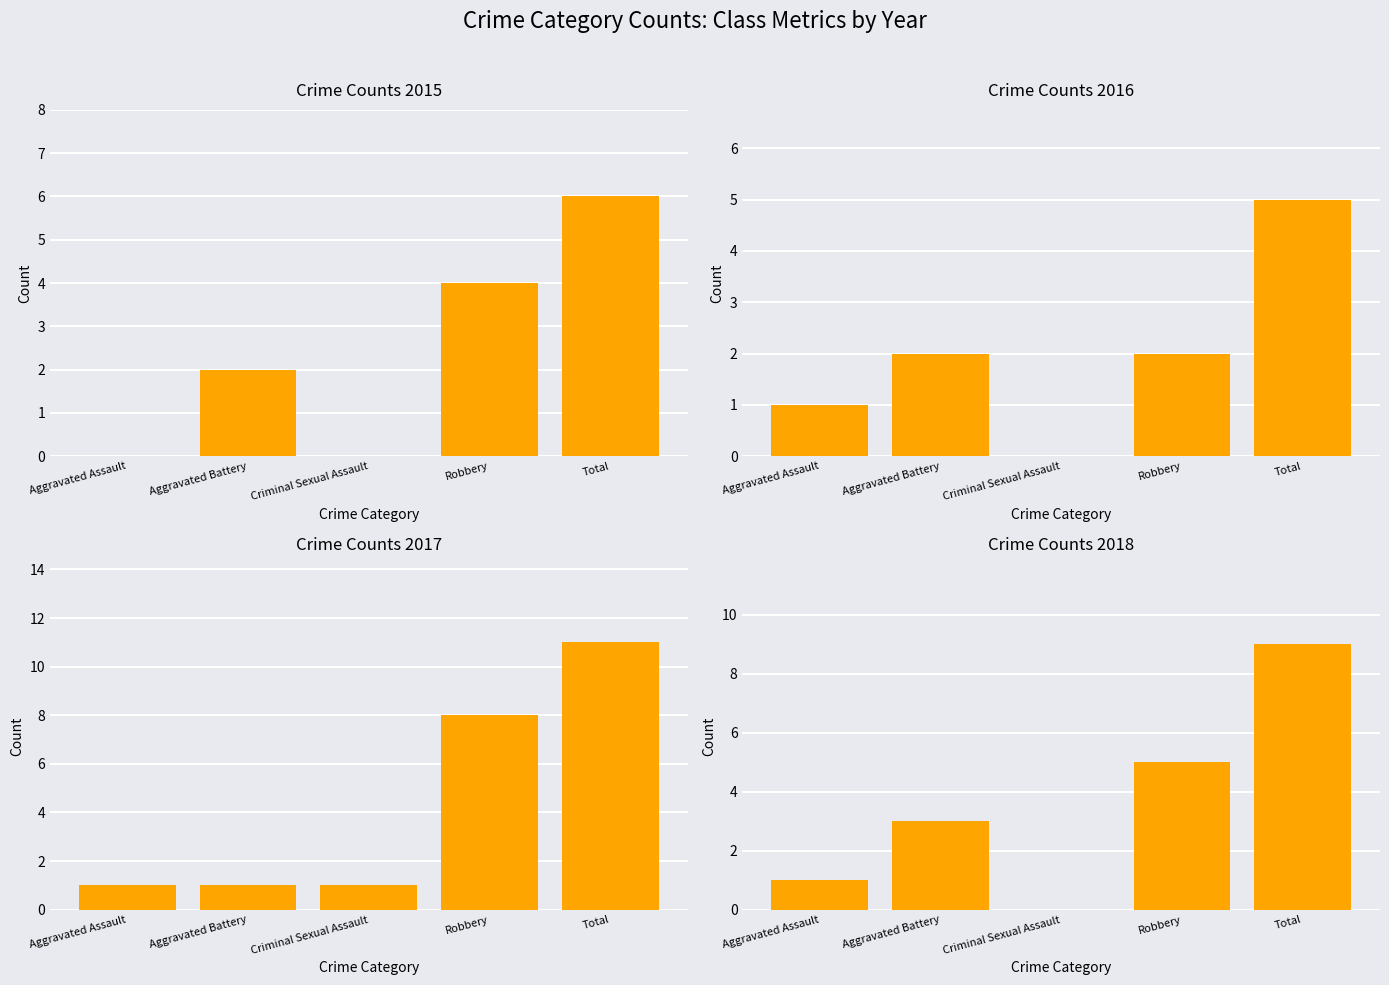

Reading left to right, list all the values displayed in this chart.

2015: 0	2	0	4	6
2016: 1	2	0	2	5
2017: 1	1	1	8	11
2018: 1	3	0	5	9